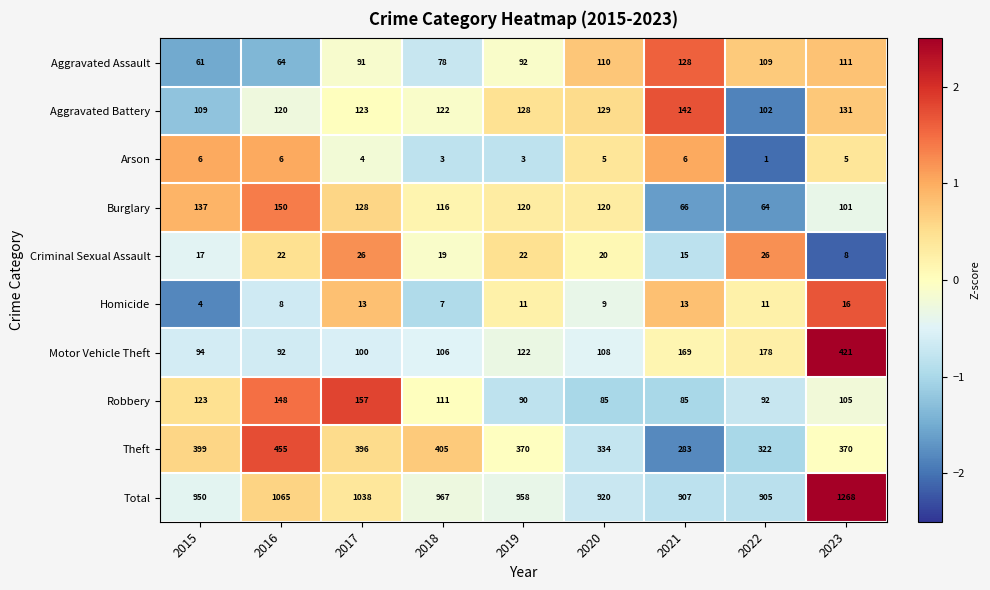

Is the value of Robbery at 2016 greater than the value of Burglary at 2015?

Yes